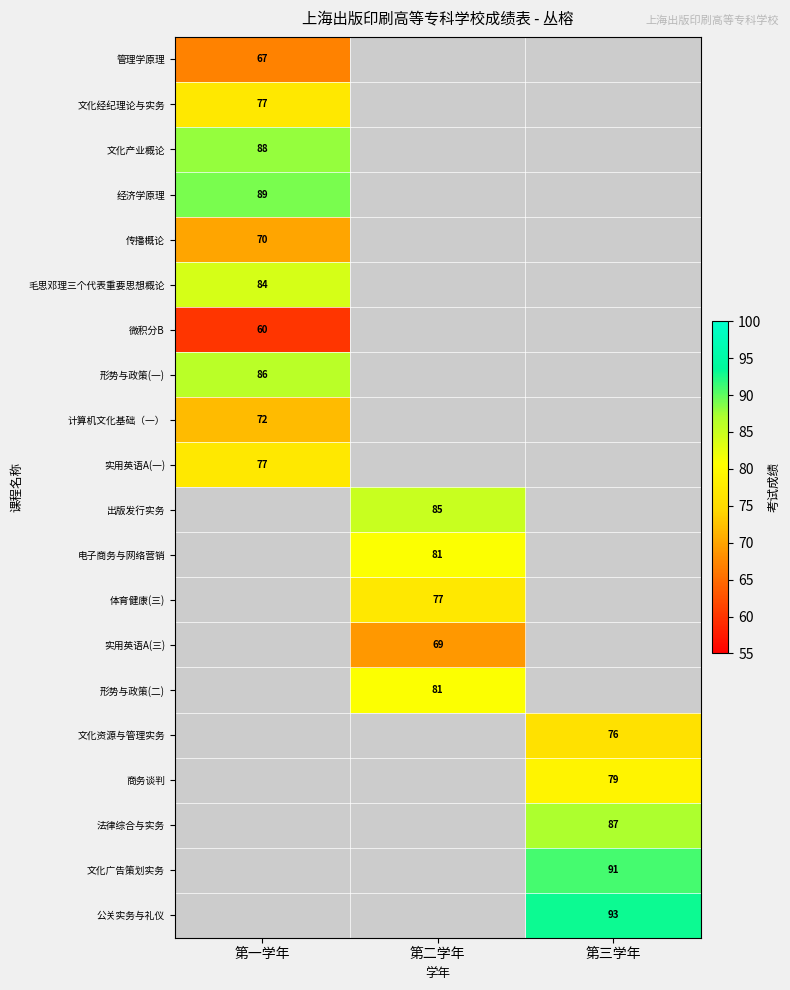

At which category does the chart reach its minimum across all series?

第一学年